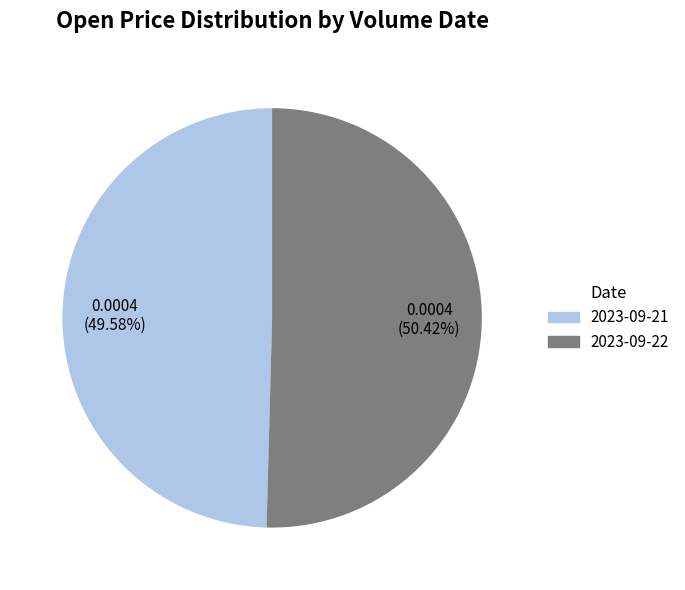

Does any single category account for the majority?

Yes